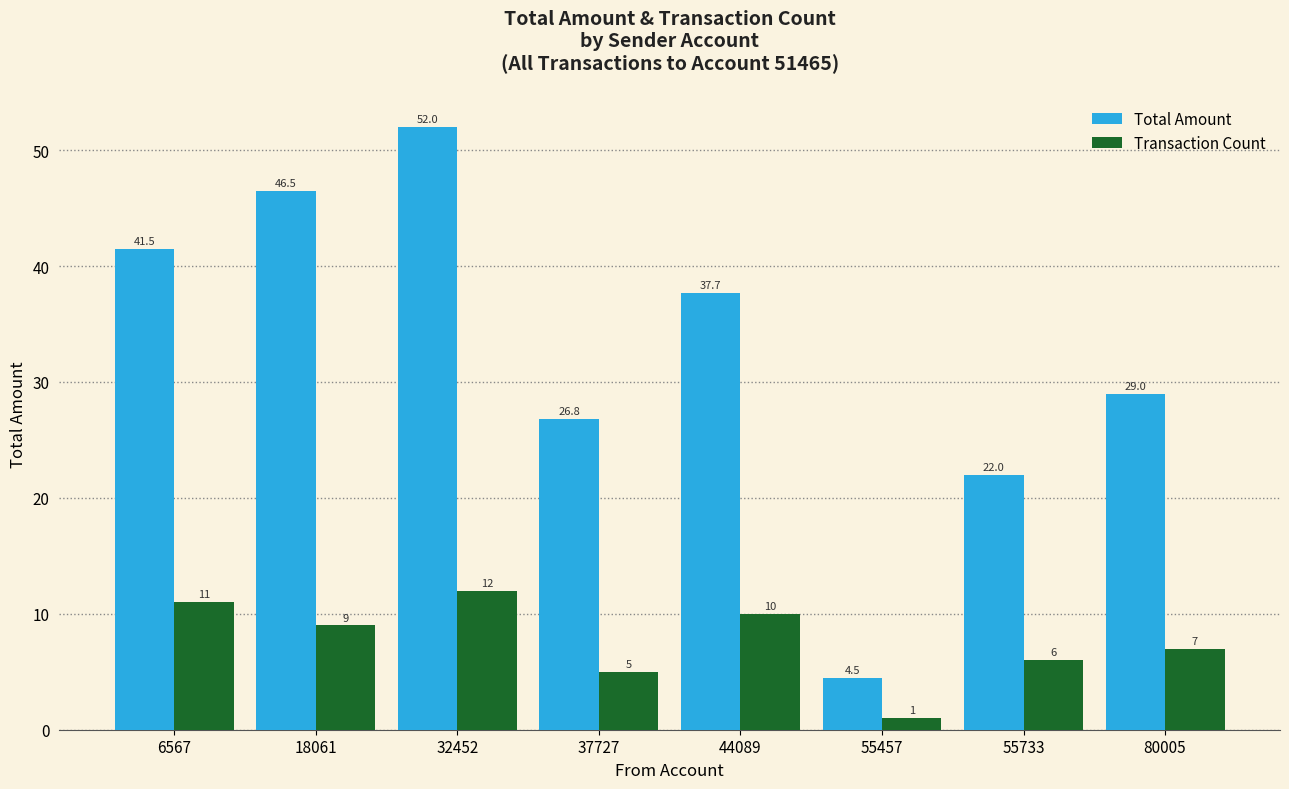

Which category has the highest value in the Total Amount series?

32452